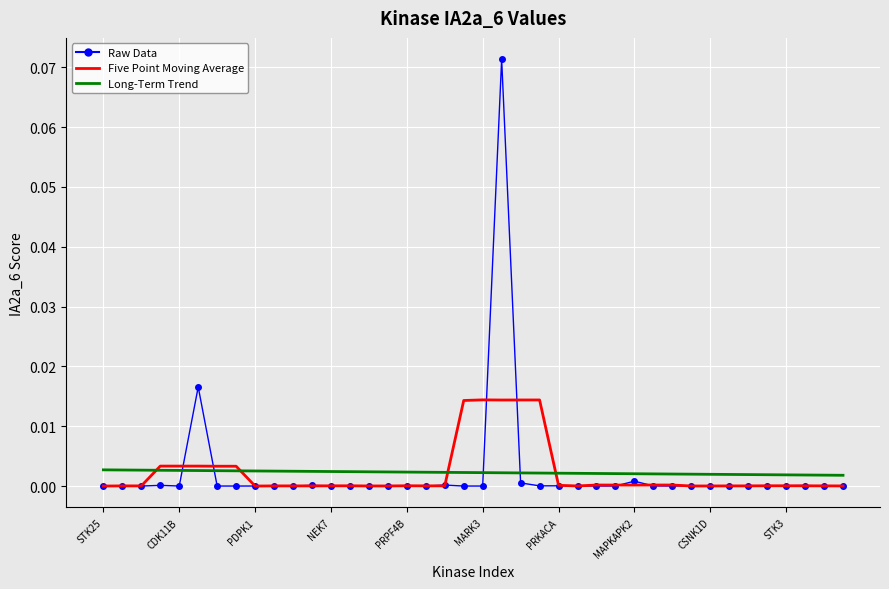

Rank the series by their maximum value, from lowest to highest.

Long-Term Trend, Five Point Moving Average, Raw Data